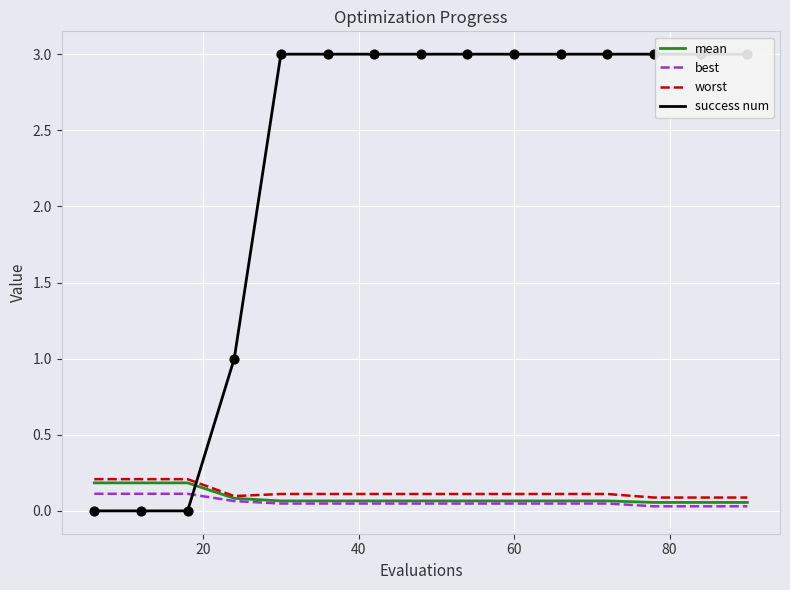

Which series has the largest total across all categories?

success num